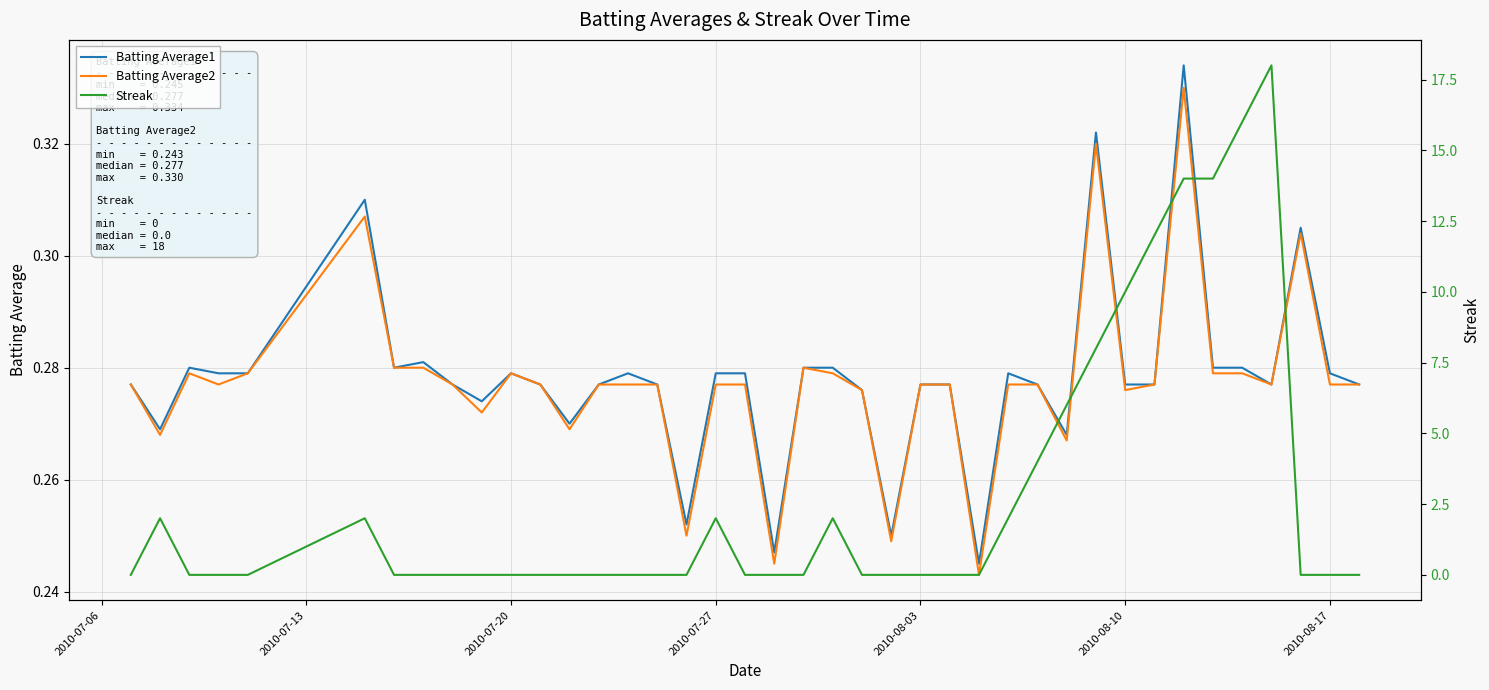

The Batting Average2 series shows 0.3 at 2010-08-10. True or false?

True